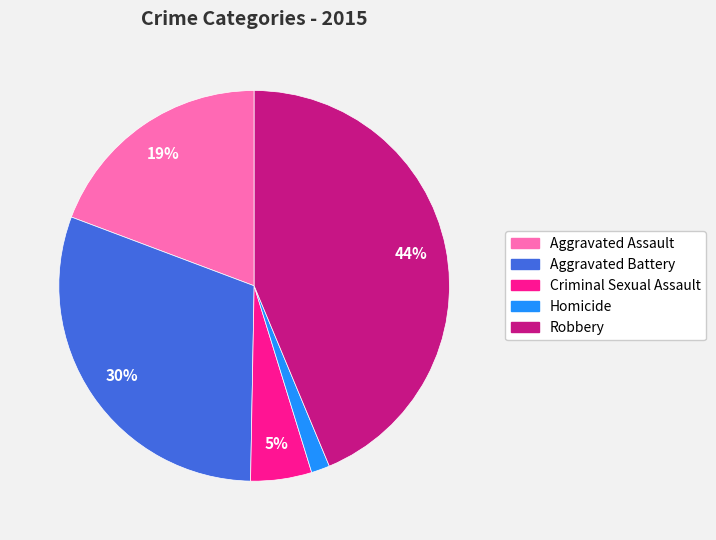

Do Criminal Sexual Assault and Aggravated Assault together represent more than half of the pie?

No